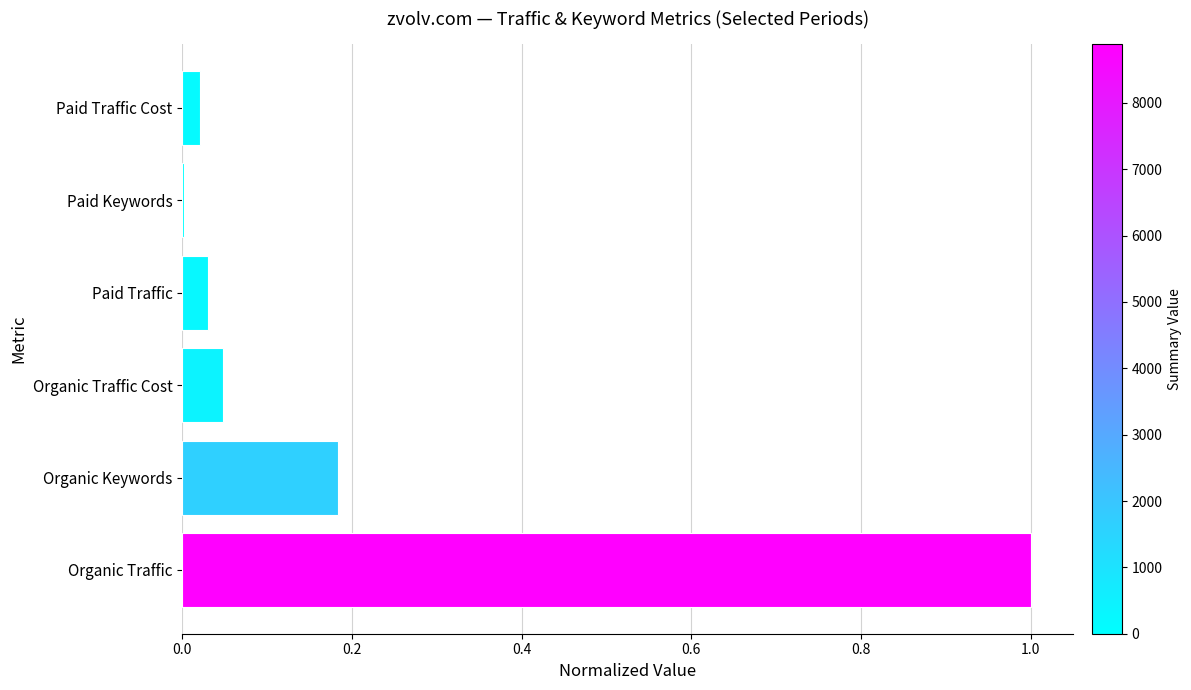

Is it true that the value at Paid Traffic is 0.1?

False